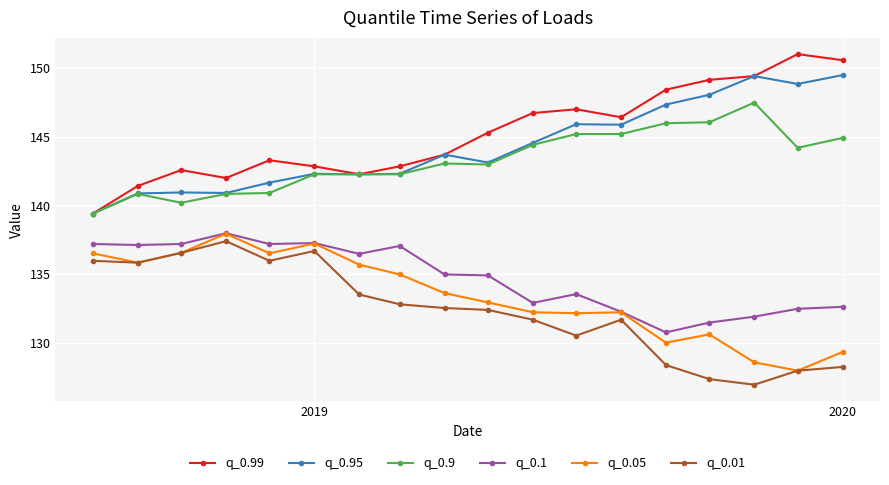

True or false: q_0.05 has more than 0 points higher than both neighbors.

True